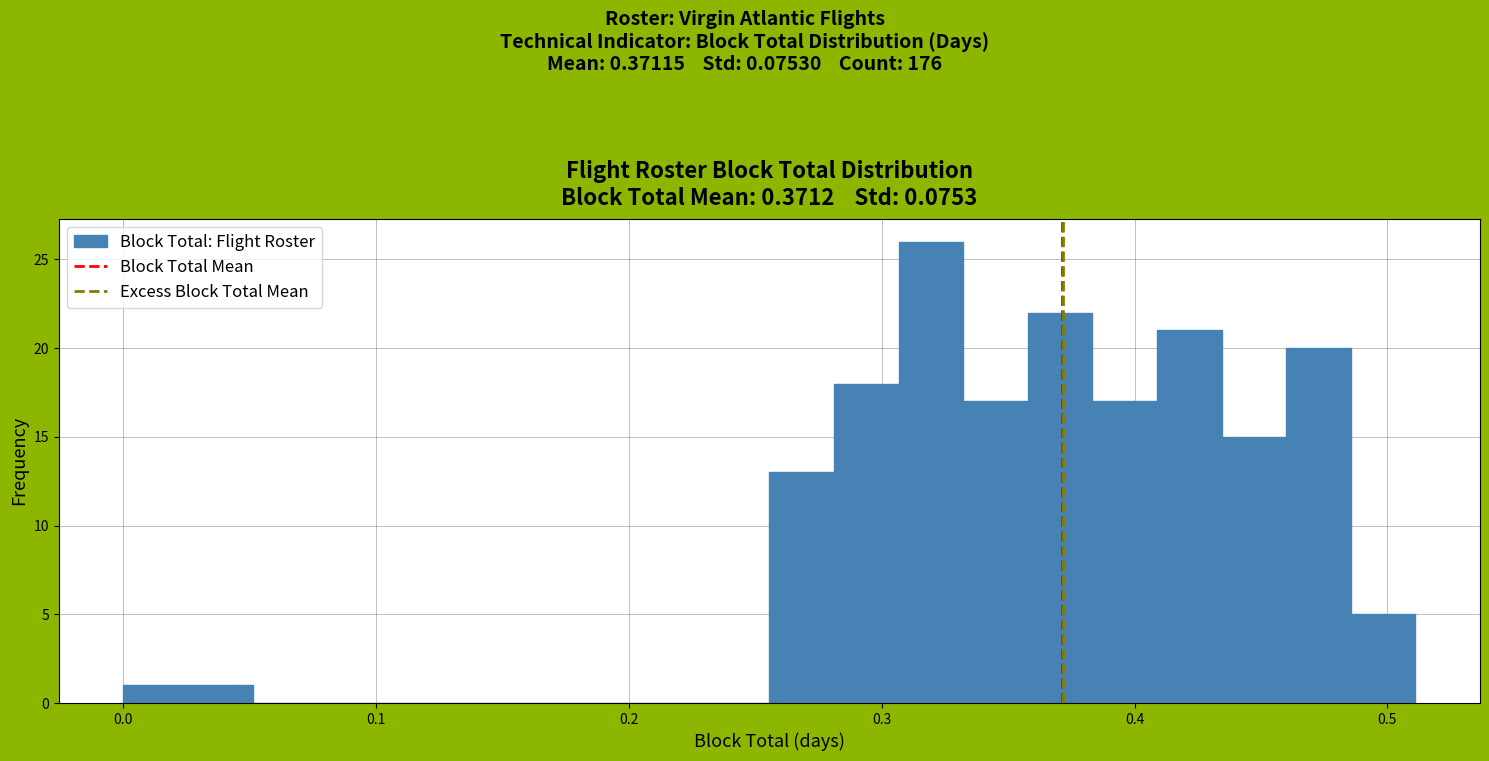

Around what value on the x-axis is the tallest bar? Give the approximate position of its centre, as read against the axis.

0.32